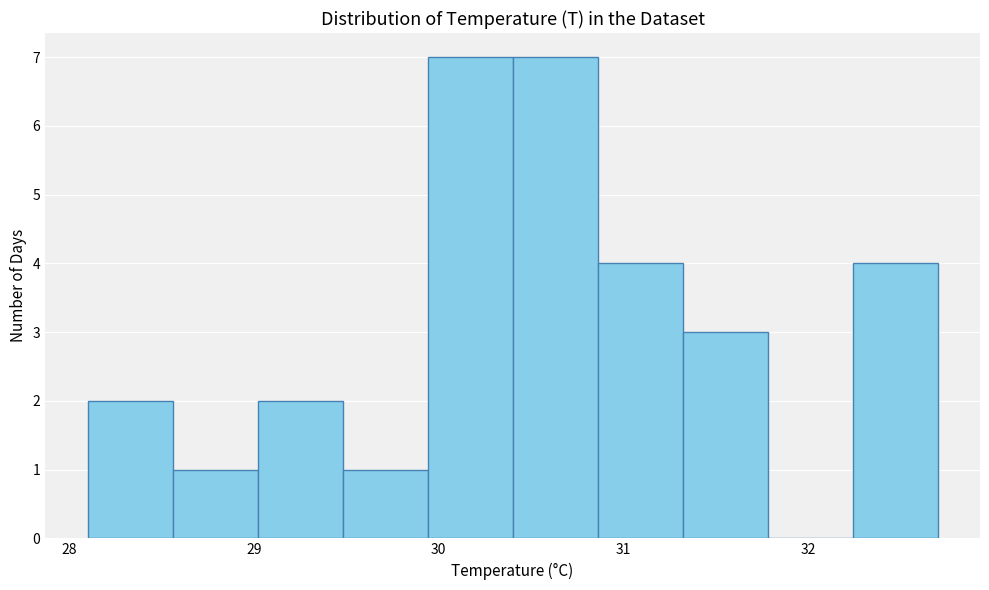

How tall is the bar that spans 32.24 to 32.70 on the x-axis? Neither the bar edges nor the heights are printed on the chart, so give them approximately, as read against the axes.

4